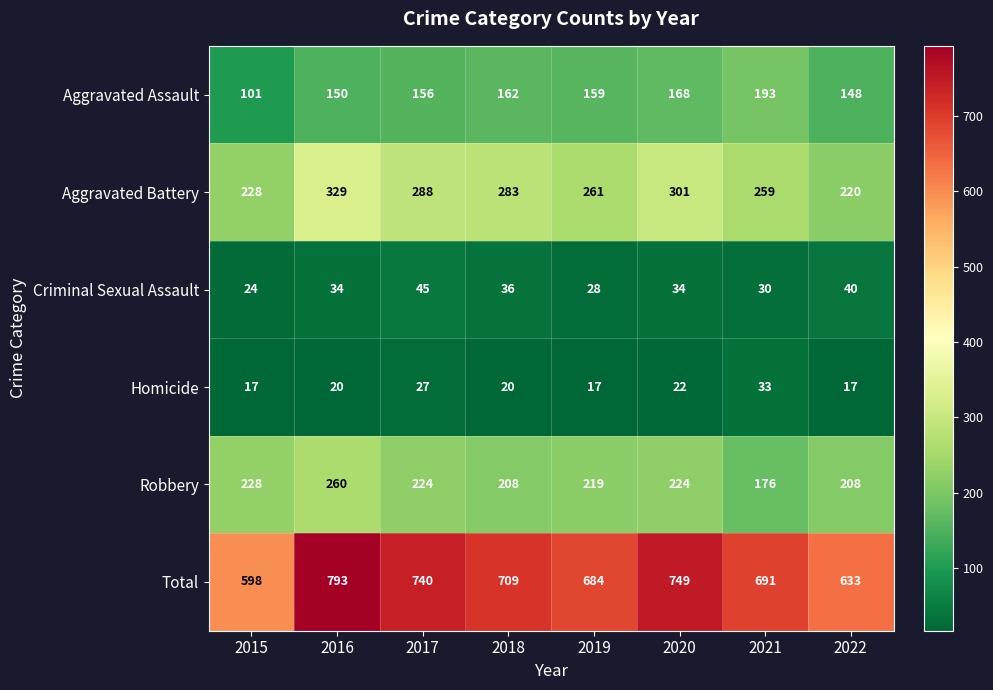

What is the difference between the Homicide values at 2016 and 2021?

13